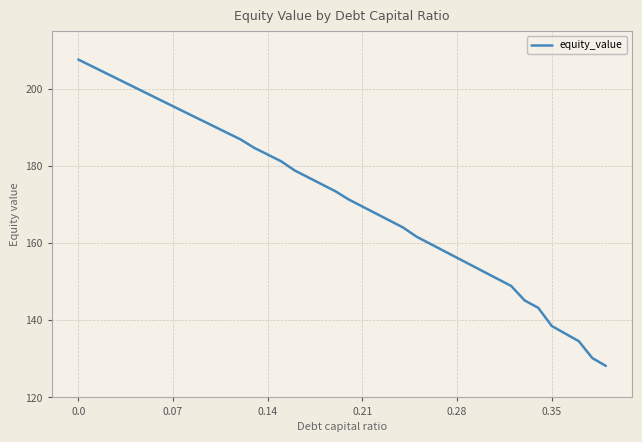

What is the greatest value displayed?

207.6